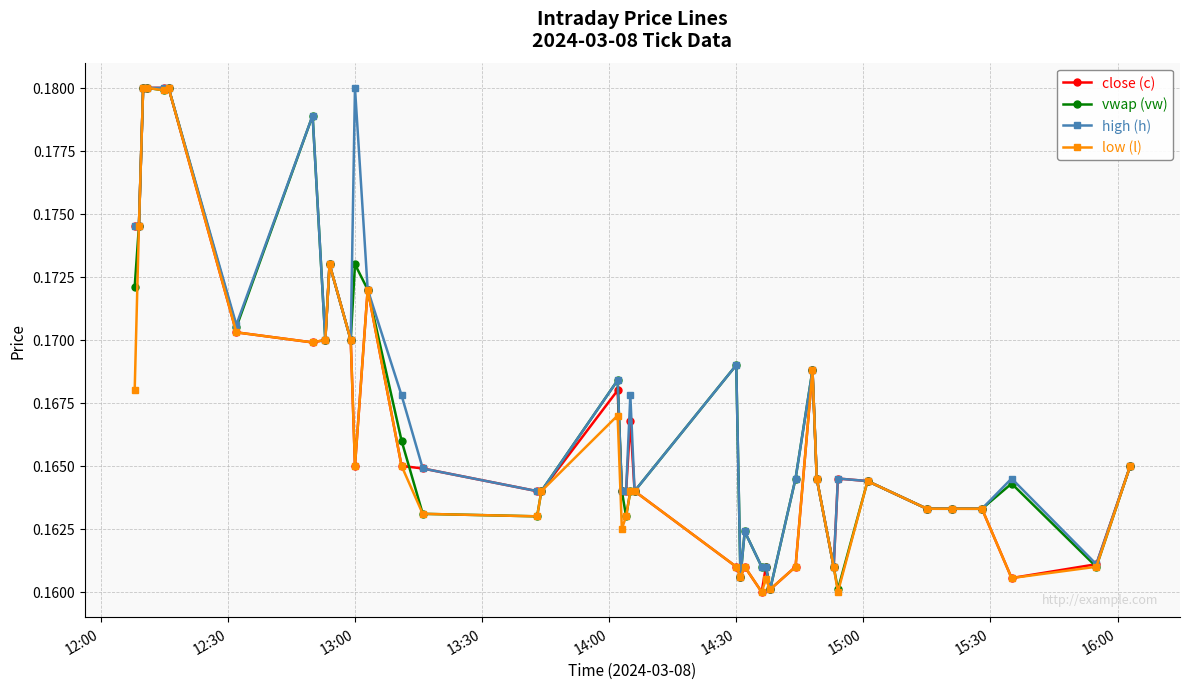

Count the high (h) values in the range 0 to 1.

40